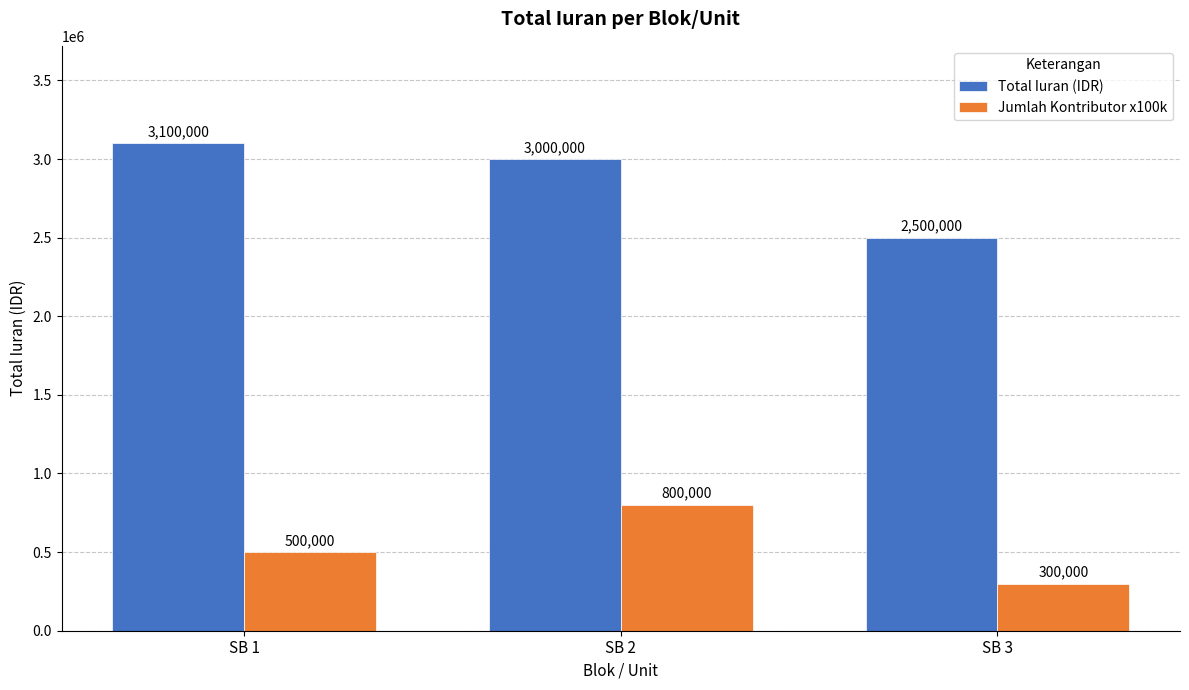

Reading left to right, extract all data points from this chart.

Total Iuran (IDR): 3100000	3000000	2500000
Jumlah Kontributor x100k: 500000	800000	300000